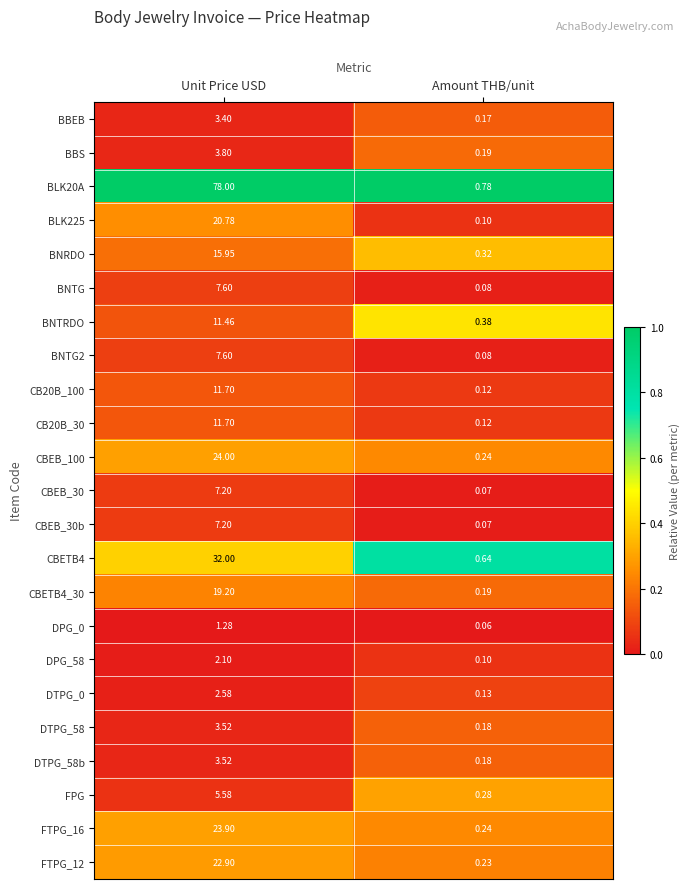

At which category does the chart reach its minimum across all series?

Amount THB/unit